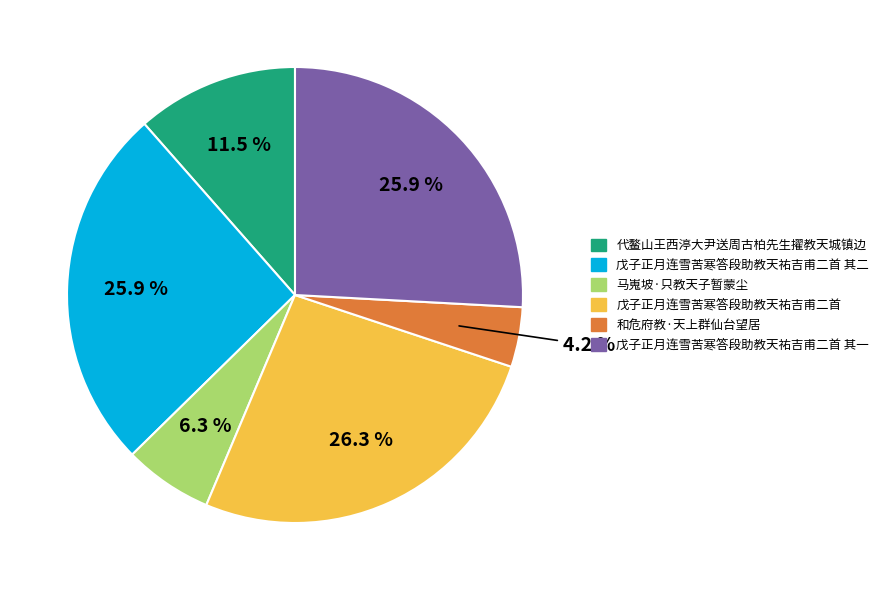

Does any single category account for the majority?

No